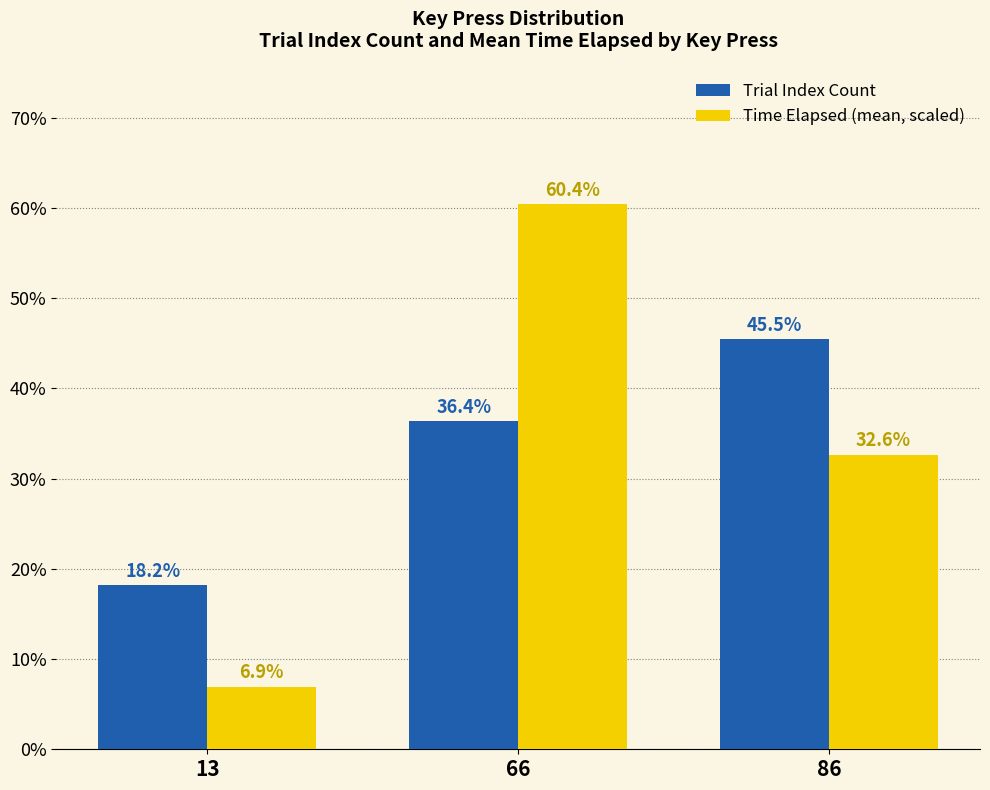

At how many categories does at least one series exceed 20?

2